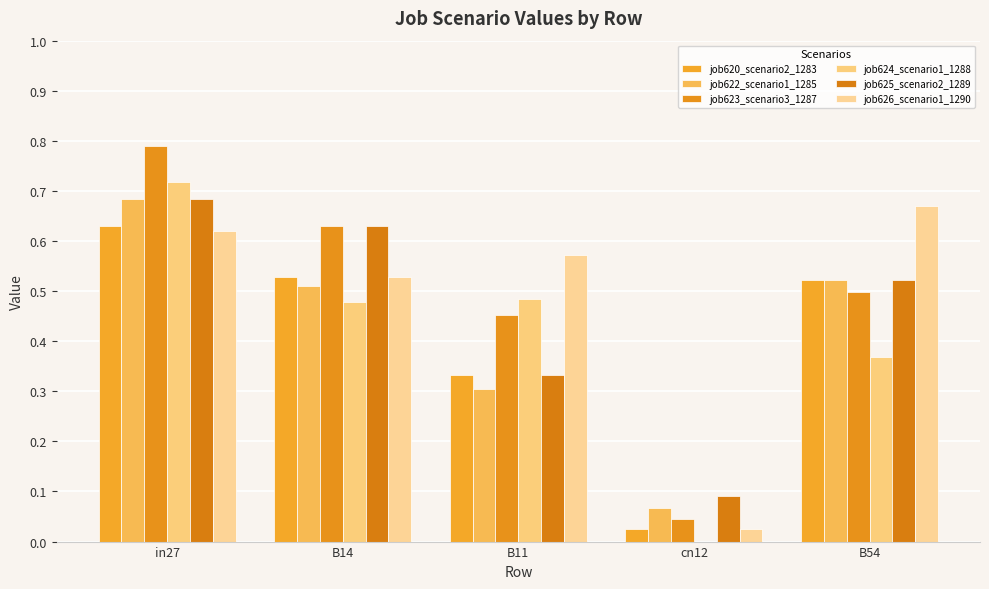

What is the label of the 5th bar from the left?

B54